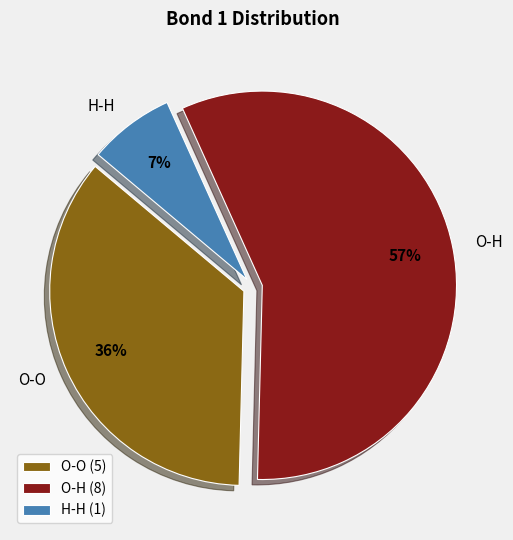

Which category has the biggest portion of the pie?

O-H